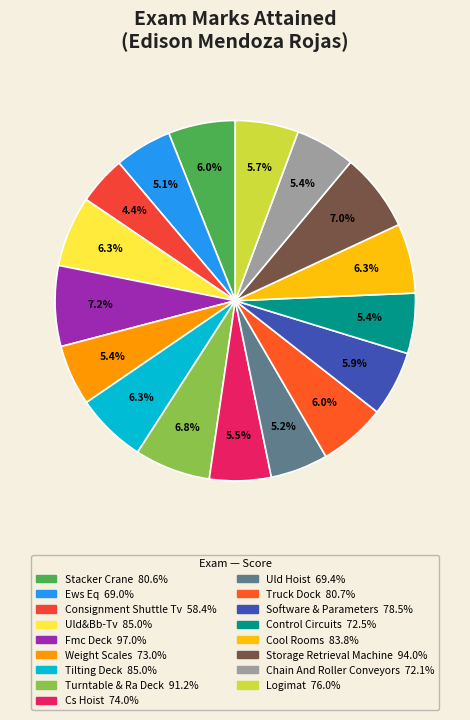

What is the largest slice in the pie chart?

Fmc Deck